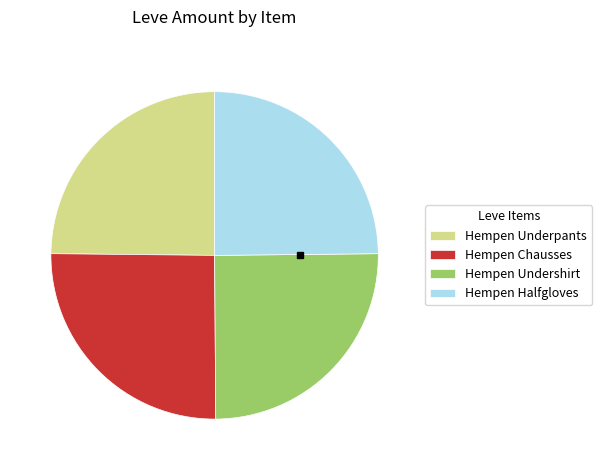

The Hempen Halfgloves slice represents 18% of the pie. True or false?

False